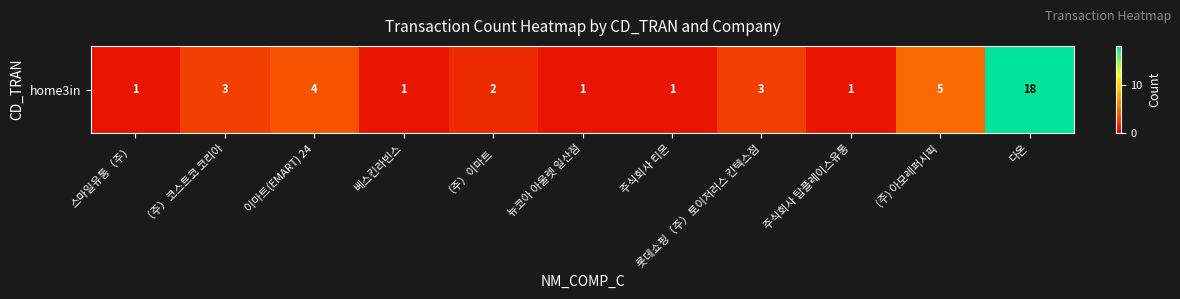

At which label does the data first exceed 2?

（주）코스트코 코리아